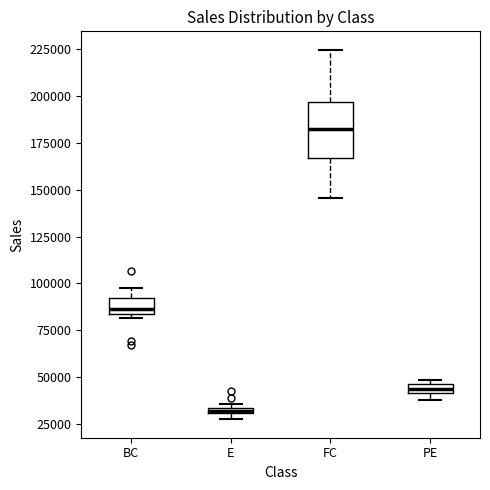

Which box has the lowest median line?

E